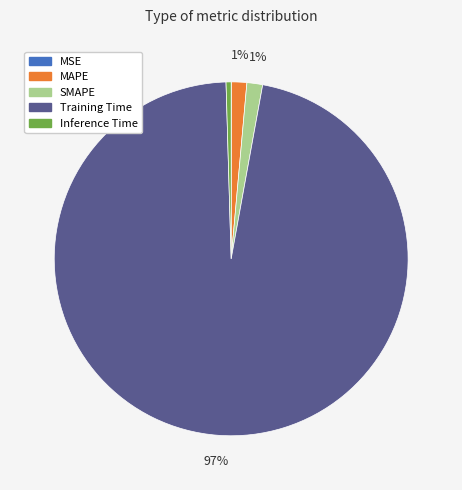

Which category has the biggest portion of the pie?

Training Time